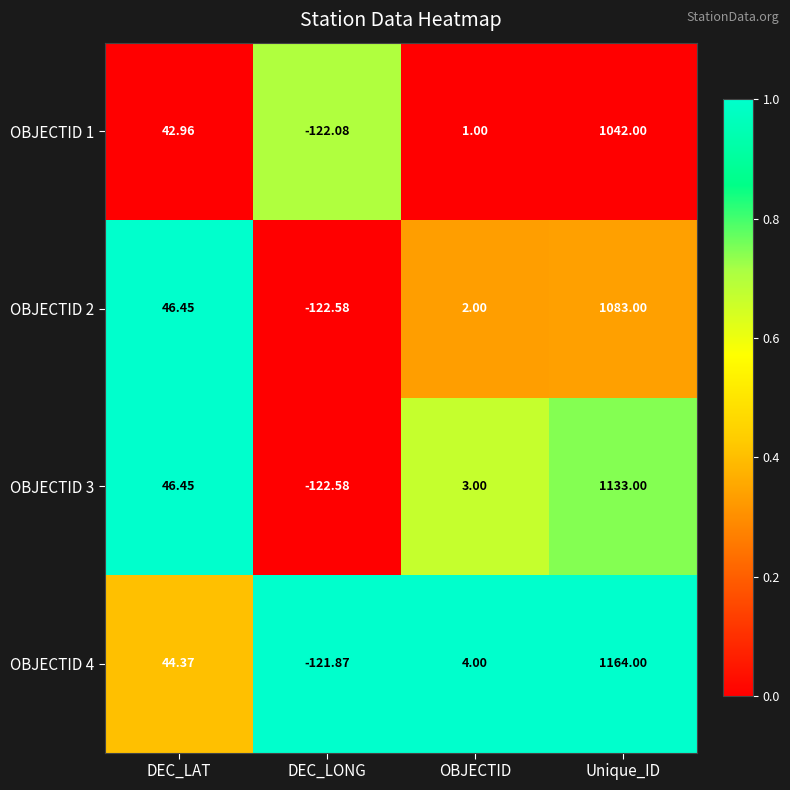

What is the spread (max minus min) of values at DEC_LAT?

3.5